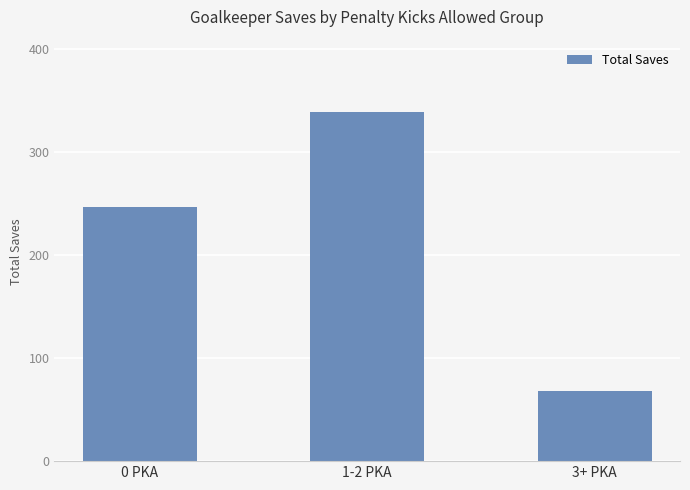

The value at 3+ PKA is 39. True or false?

False